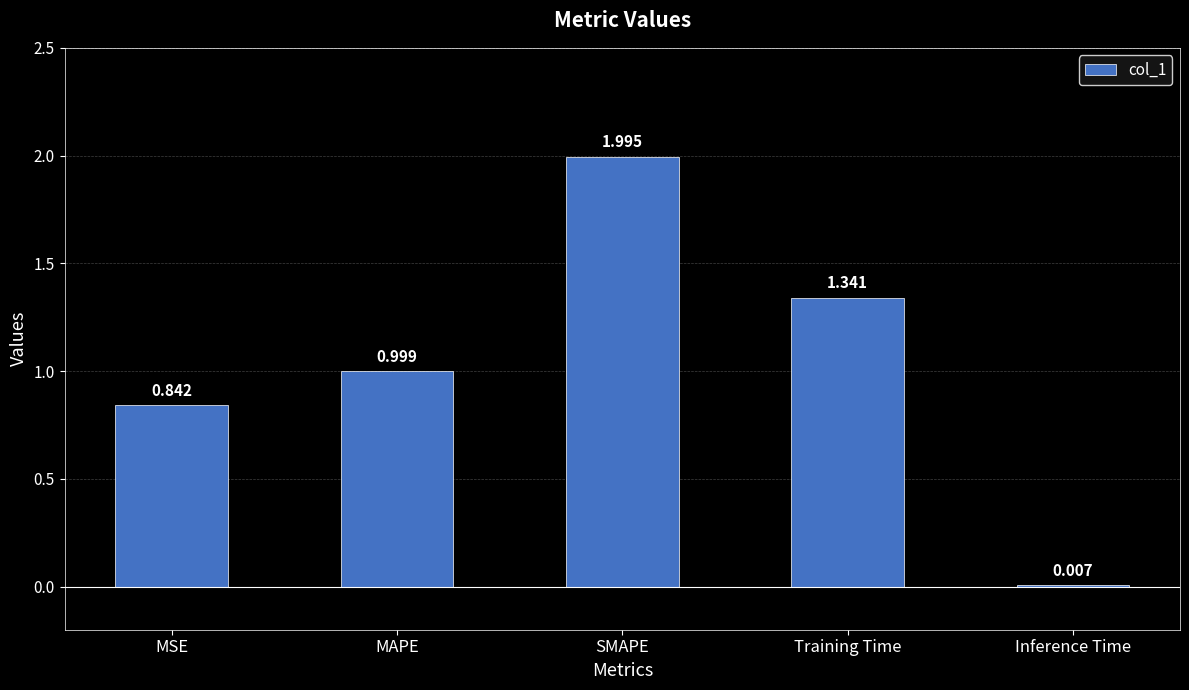

Between MAPE and MSE, which is larger?

MAPE